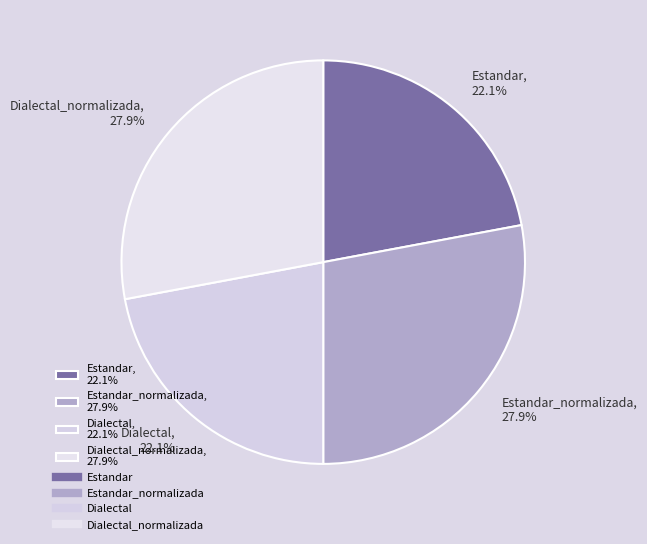

How much of the chart is everything except Estandar_normalizada, 27.9%?

72.1%